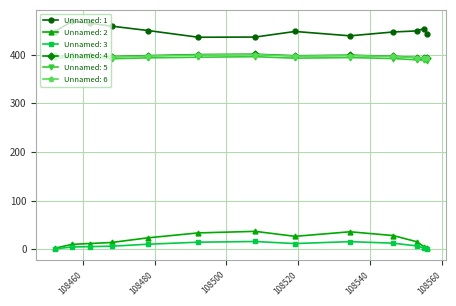

True or false: Unnamed: 6 and Unnamed: 1 intersect in this chart.

False